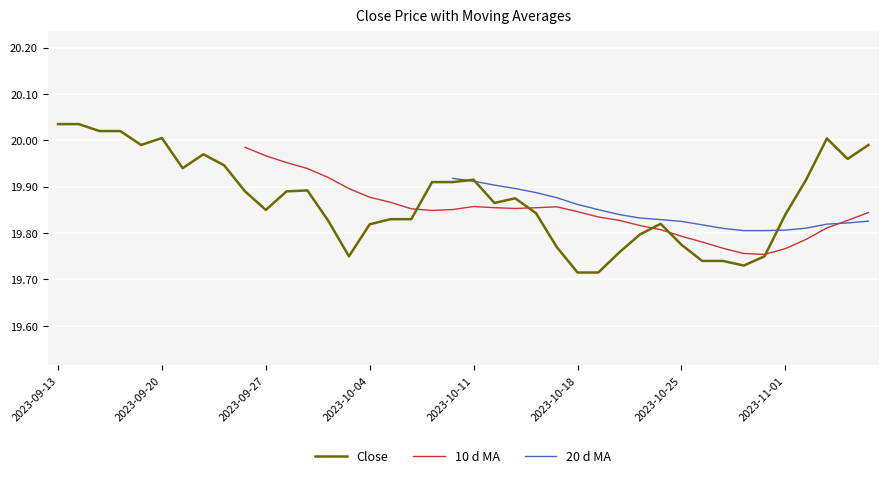

Rank the categories by value from highest to lowest.

Close, 1, 2, 3, 5, 37, 4, 39, 7, 38, 8, 6, 20, 36, 18, 19, 12, 9, 11, 22, 21, 10, 23, 35, 16, 17, 13, 29, 15, 28, 30, 24, 27, 14, 34, 31, 32, 33, 25, 26